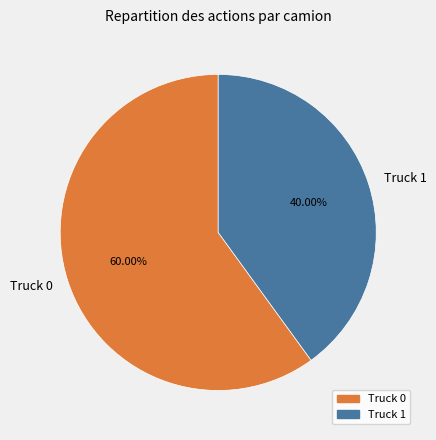

To the nearest percent, what portion does Truck 0 represent?

60%